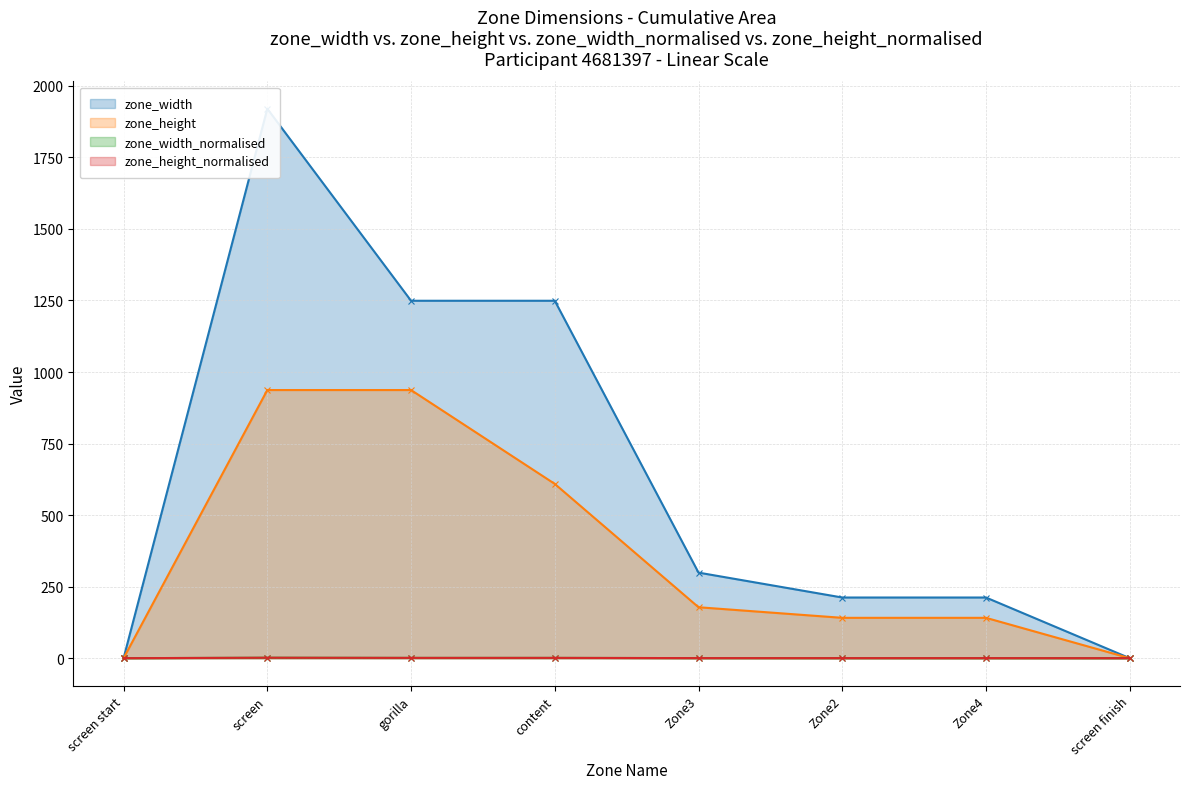

What are all the series names shown in the legend?

zone_width, zone_height, zone_width_normalised, zone_height_normalised